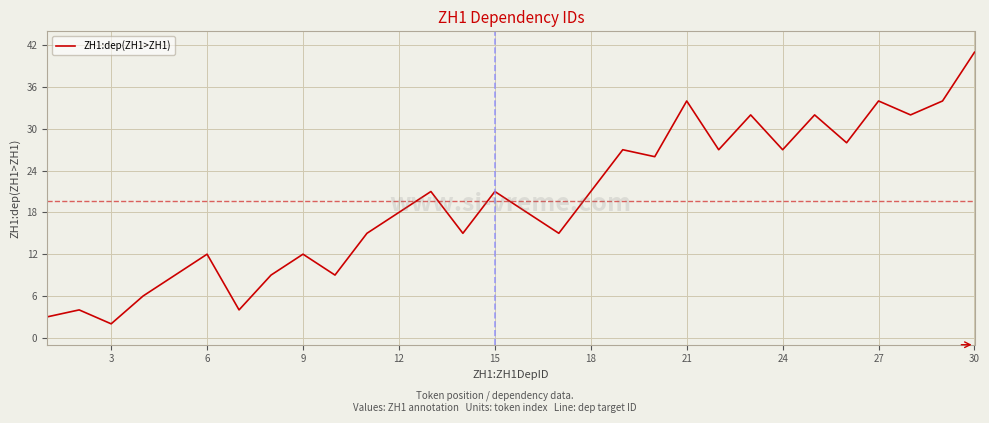

What is the difference between the maximum and minimum values?

39